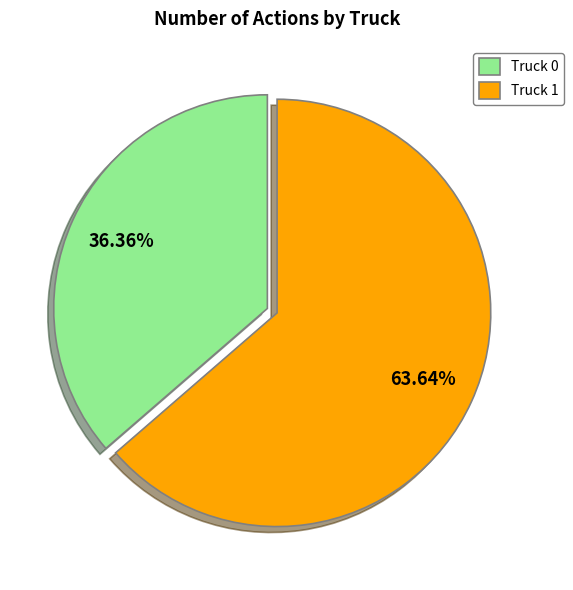

Which has a higher value, Truck 1 or Truck 0?

Truck 1